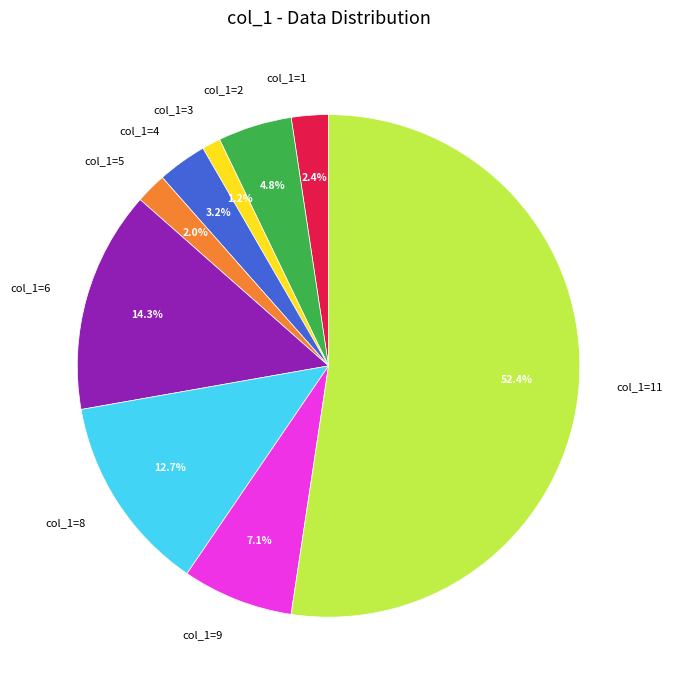

Which has a higher value, col_1=4 or col_1=6?

col_1=6